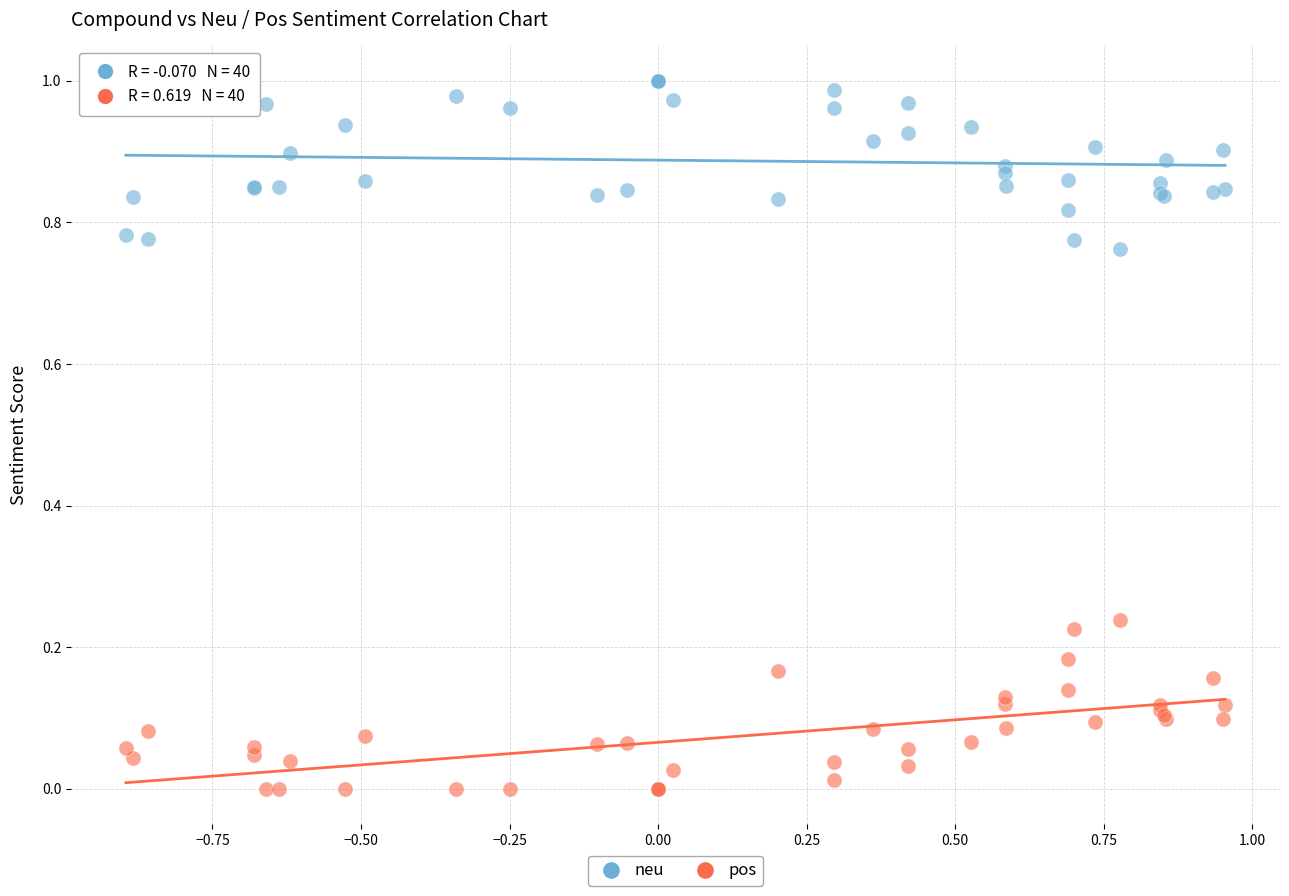

Which series contains the lowest Y value?

pos